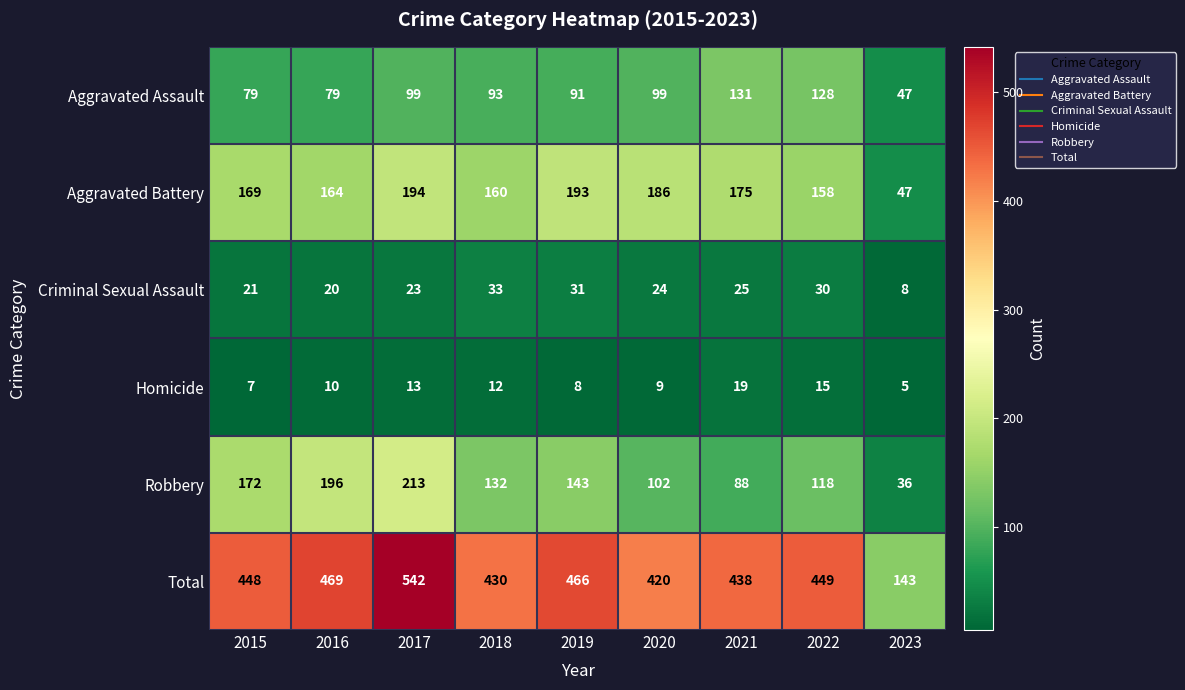

Rank the series by their maximum value, from lowest to highest.

Homicide, Criminal Sexual Assault, Aggravated Assault, Aggravated Battery, Robbery, Total